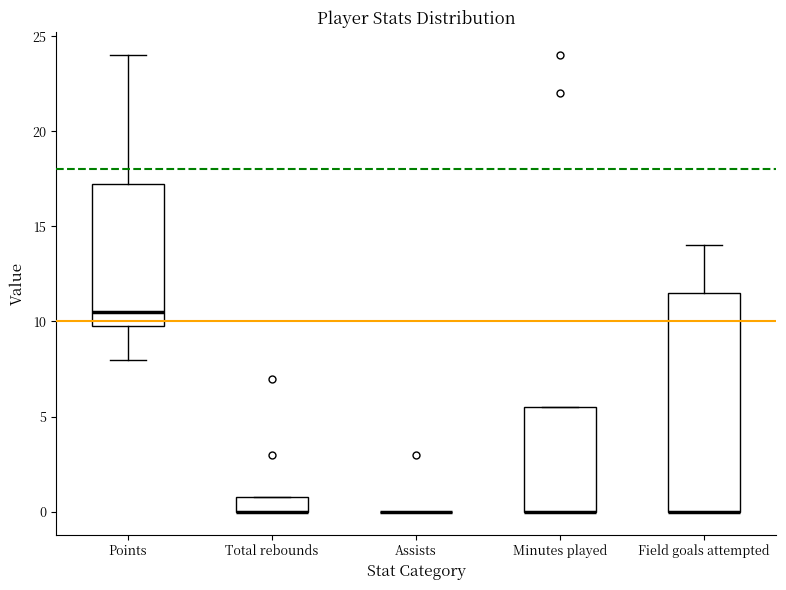

Reading left to right, transcribe this box plot: for each box, give where its median line is, the range the box spans, and where its two whiskers end, as read against the y-axis. The values are not printed on the chart, so give them approximately, as read against the axis.

Points: median 10.5, box 10.0 to 17.5, whiskers 8.0 to 24.0
Total rebounds: median 0.0 (drawn on the box's lower edge), box 0.0 to 1.0, whiskers 0.0 to 1.0
Assists: box collapsed to a line at 0.0, whiskers 0.0 to 0.0
Minutes played: median 0.0 (drawn on the box's lower edge), box 0.0 to 5.5, whiskers 0.0 to 5.5
Field goals attempted: median 0.0 (drawn on the box's lower edge), box 0.0 to 11.5, whiskers 0.0 to 14.0